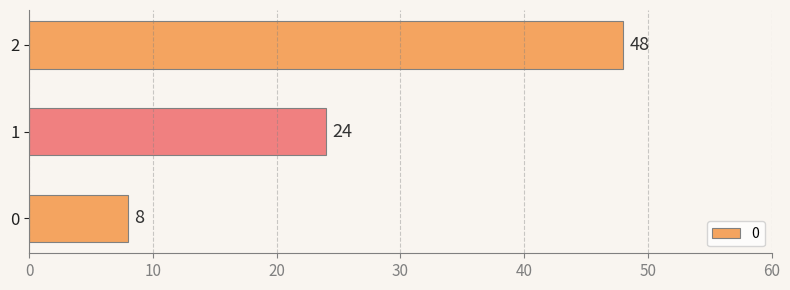

What is the smallest value displayed?

8